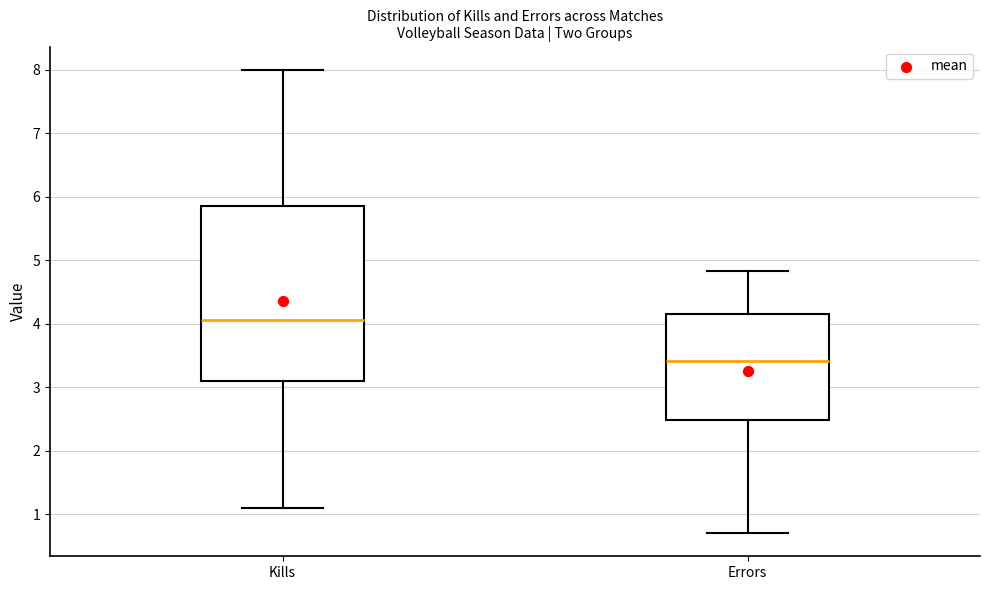

Which box has the highest median line?

Kills